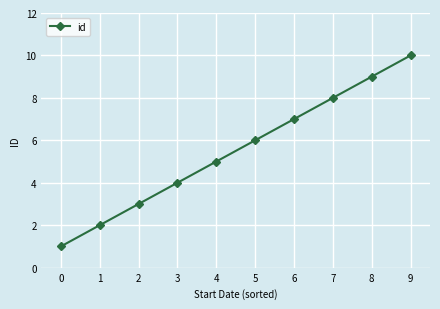

The value at 8 is 9. True or false?

True